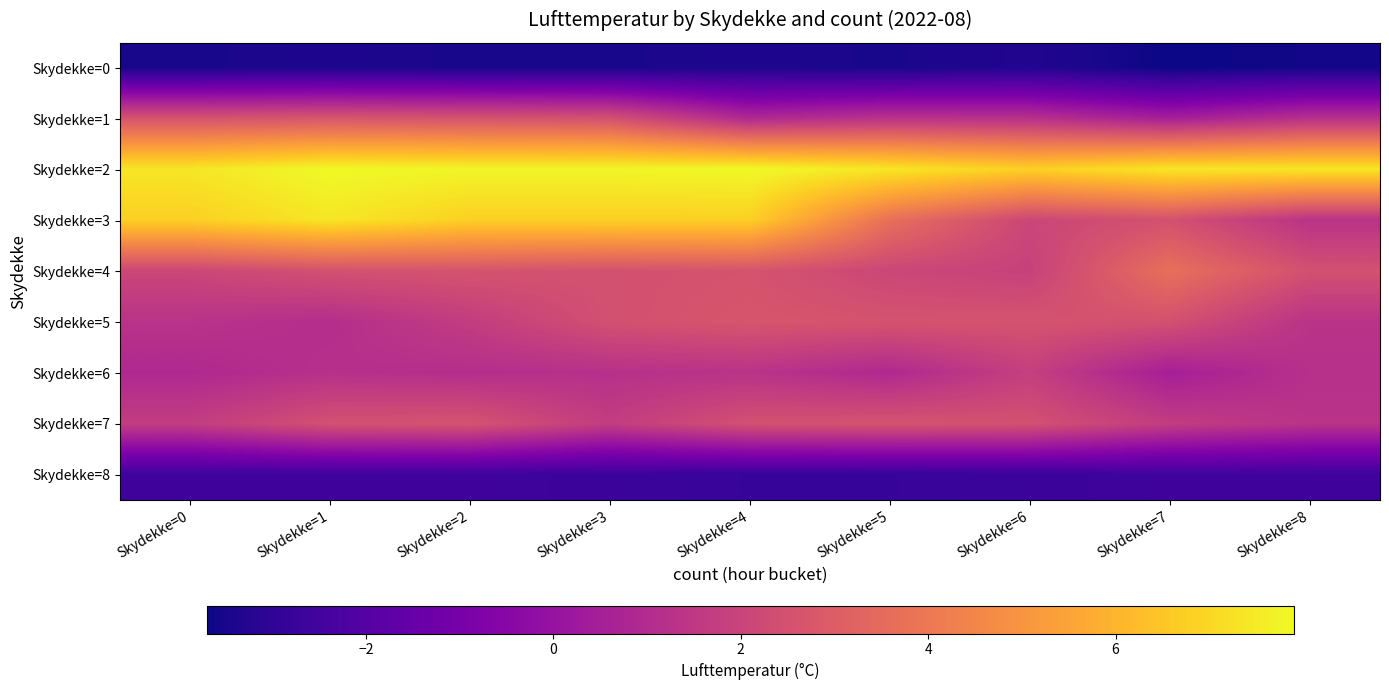

How many categories are shown in the chart?

9